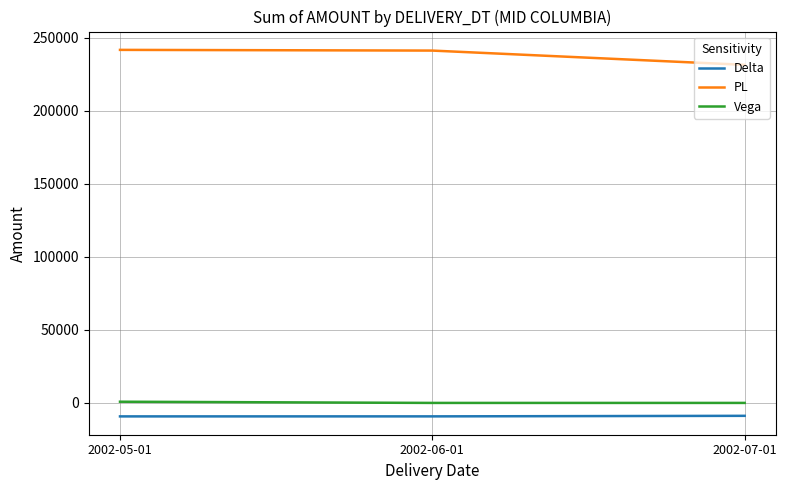

What is the highest value of the Vega series?

825.2